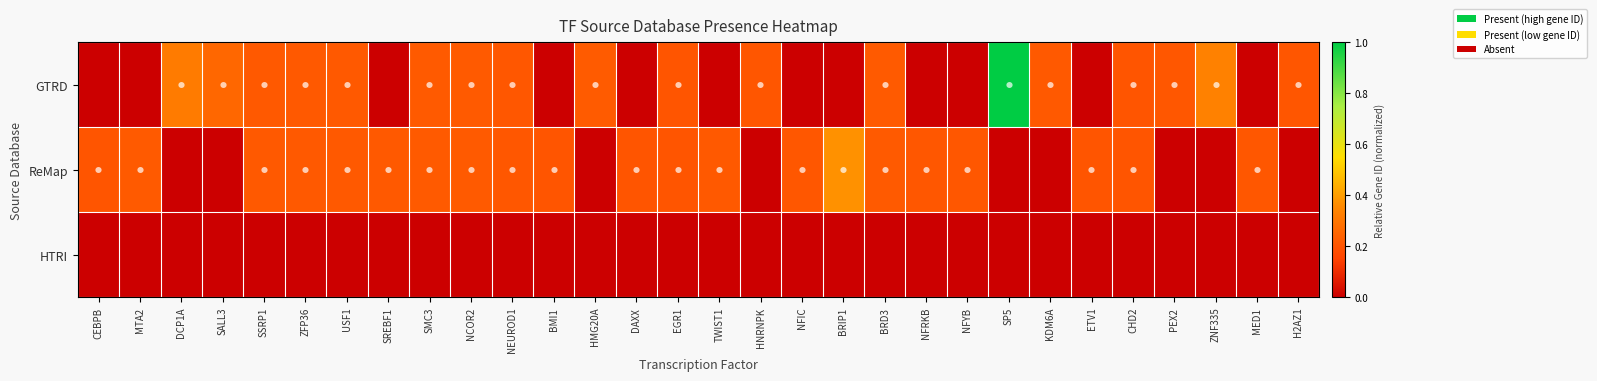

At ZNF335, list the series in order from largest to smallest.

GTRD, ReMap, HTRI